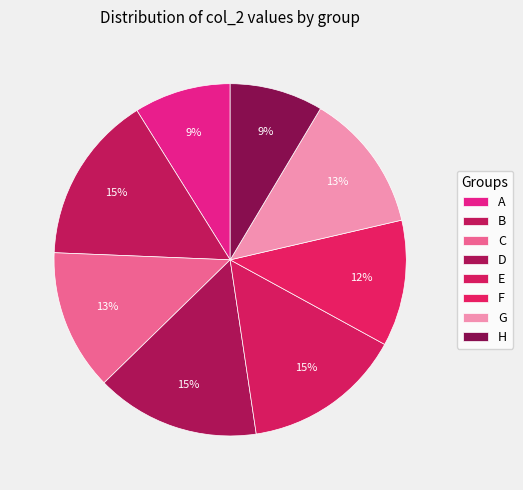

Does G represent more than half of the total?

No